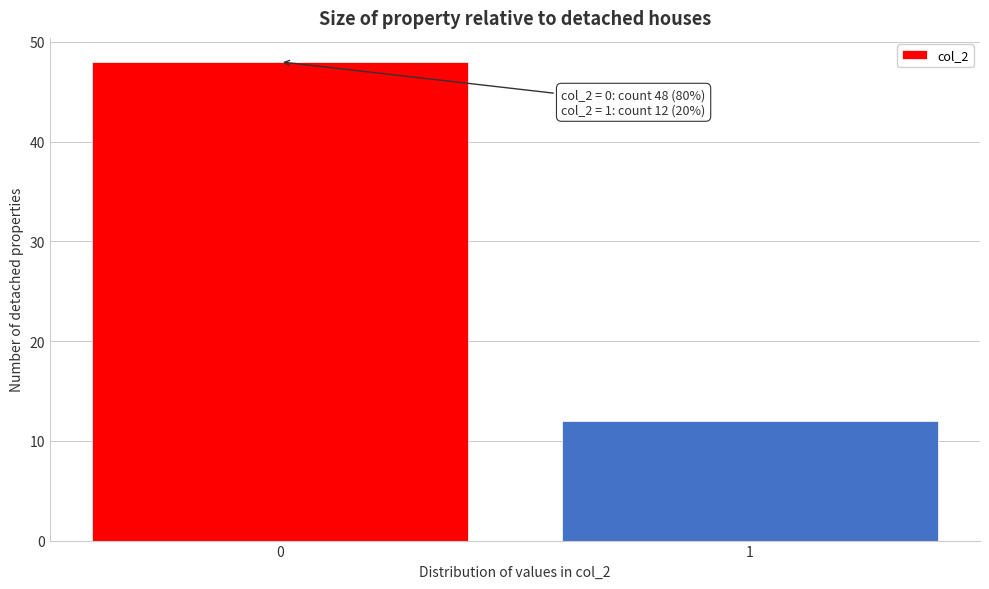

Reading right to left, list all the values displayed in this chart.

12	48